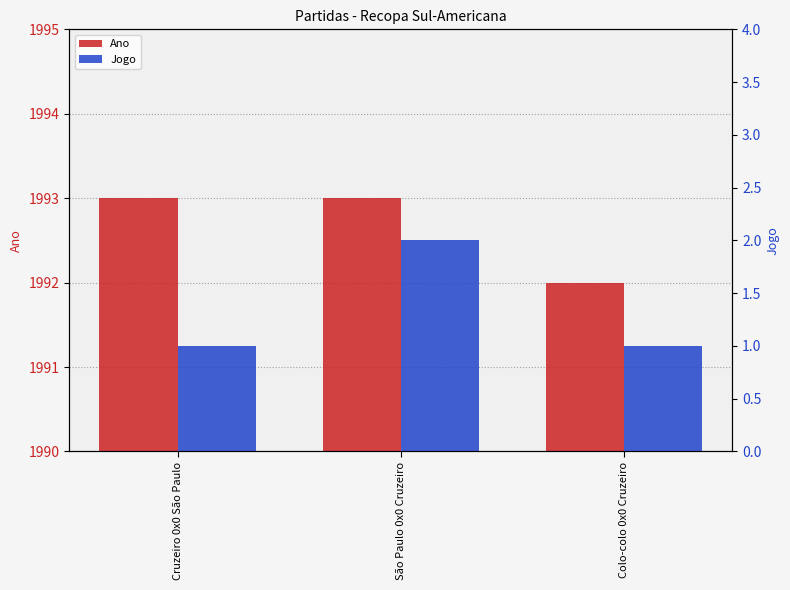

Reading left to right, what are all the values shown in this chart?

Ano: Cruzeiro 0x0 São Paulo=1993	São Paulo 0x0 Cruzeiro=1993	Colo-colo 0x0 Cruzeiro=1992
Jogo: Cruzeiro 0x0 São Paulo=1	São Paulo 0x0 Cruzeiro=2	Colo-colo 0x0 Cruzeiro=1